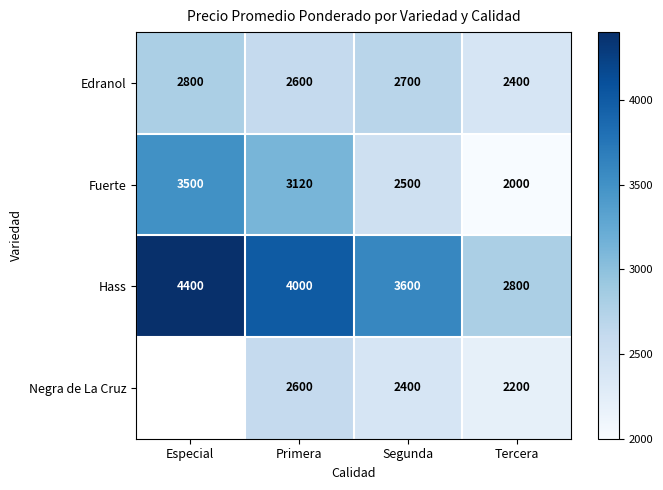

Between Primera and Tercera, which is larger?

Primera